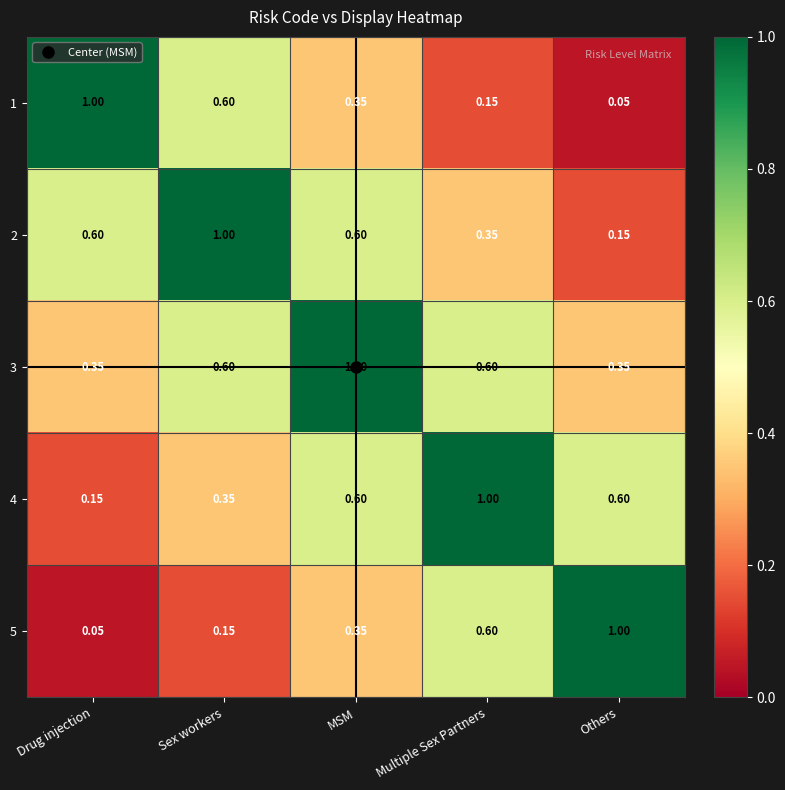

At which category is the sum across all series the highest?

MSM